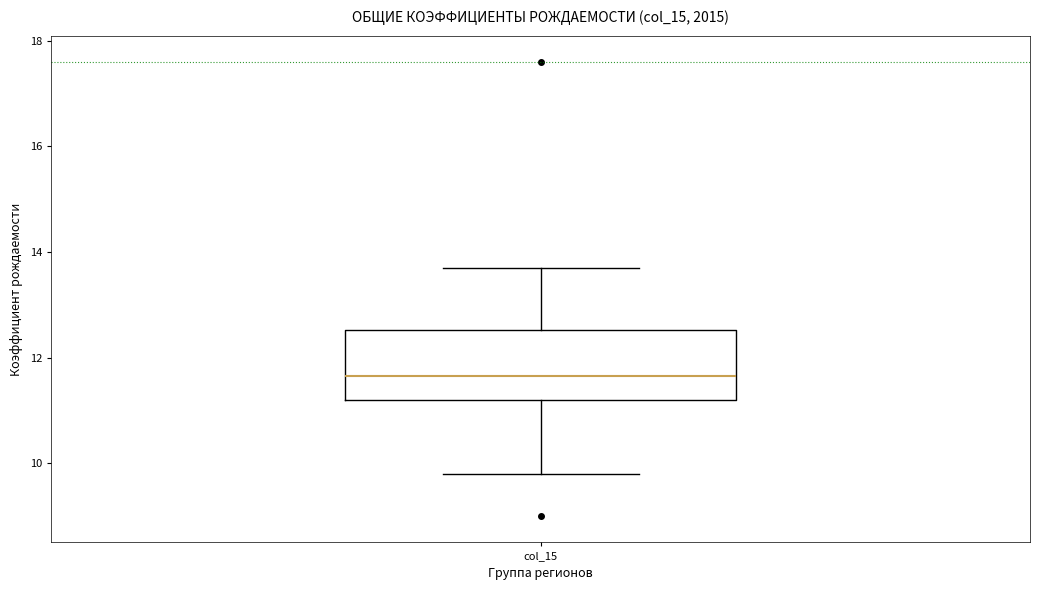

Read this box plot against the y-axis: the position of the median line, the range covered by the box, and the ends of both whiskers. The values are not printed on the chart, so give them approximately, as read against the axis.

median 11.6, box 11.2 to 12.6, whiskers 9.8 to 13.8